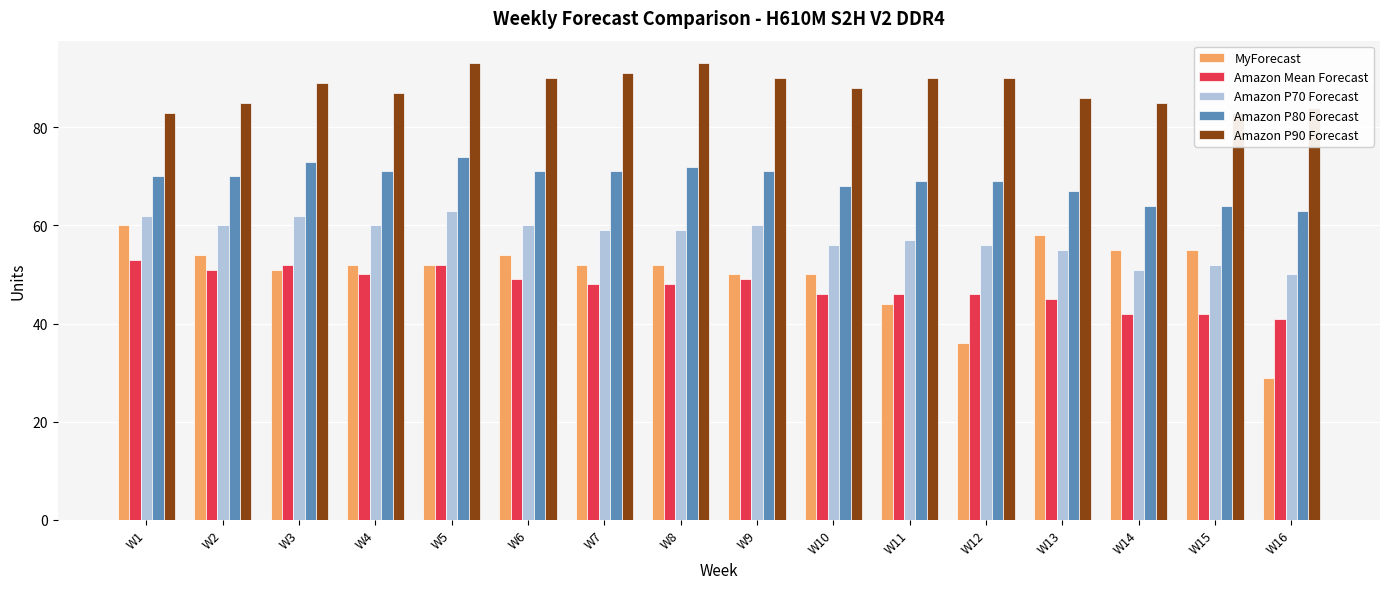

Which series has the widest spread of values?

MyForecast